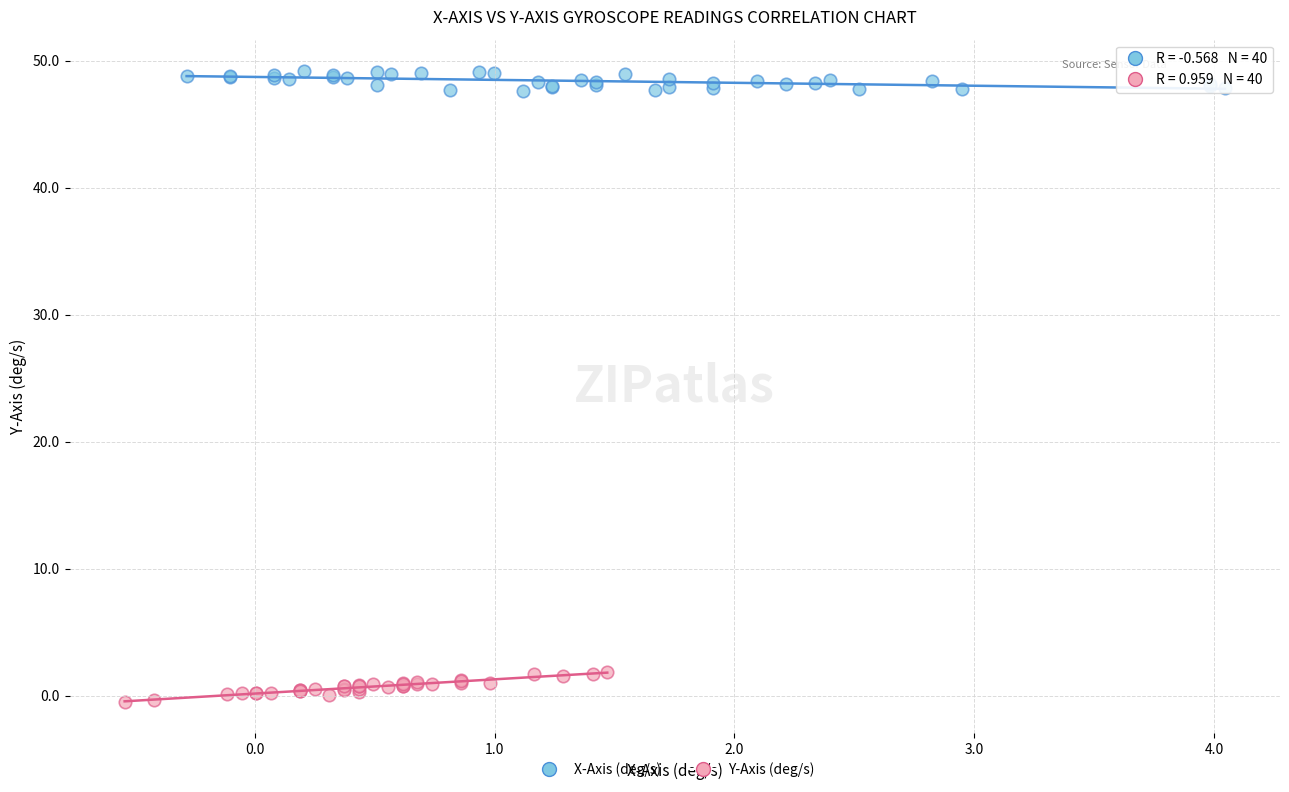

Which series reaches the minimum Y coordinate?

Y-Axis (deg/s)